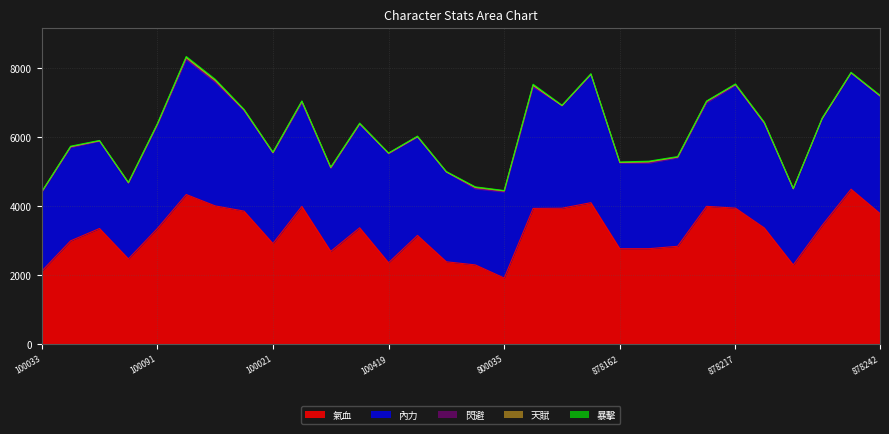

What are all the series names shown in the legend?

氣血, 內力, 閃避, 天賦, 暴擊